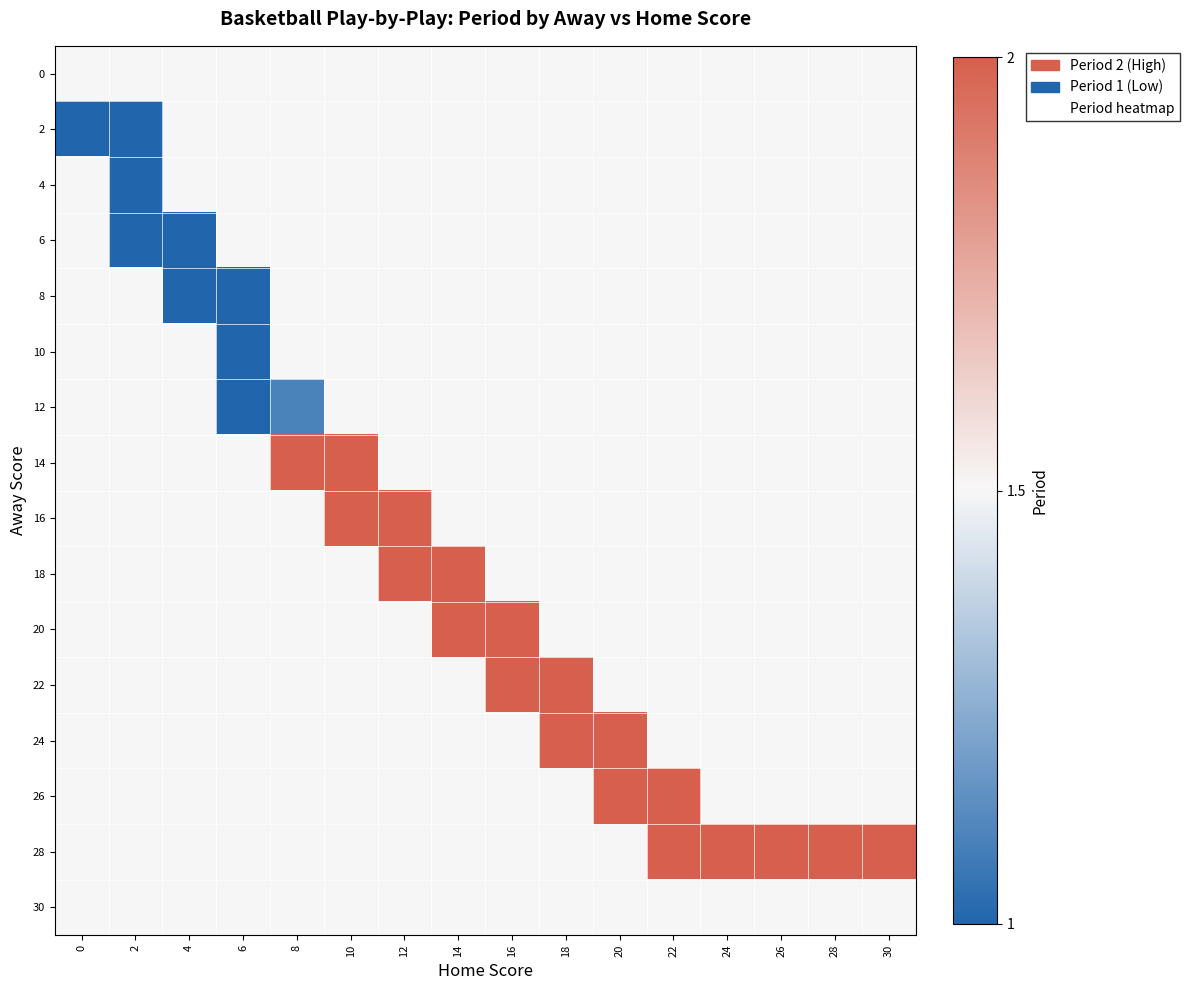

Count the number of categories in the chart.

16